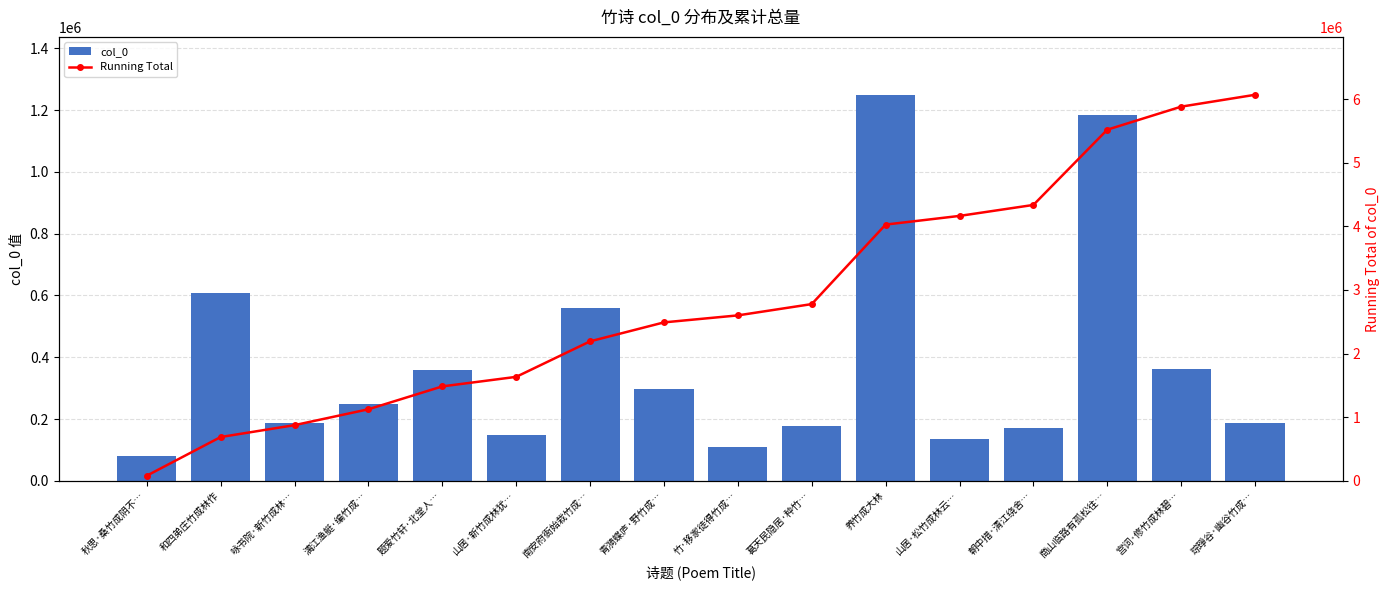

Is it true that Running Total equals 4163420 at 山居·松竹成林云…?

True